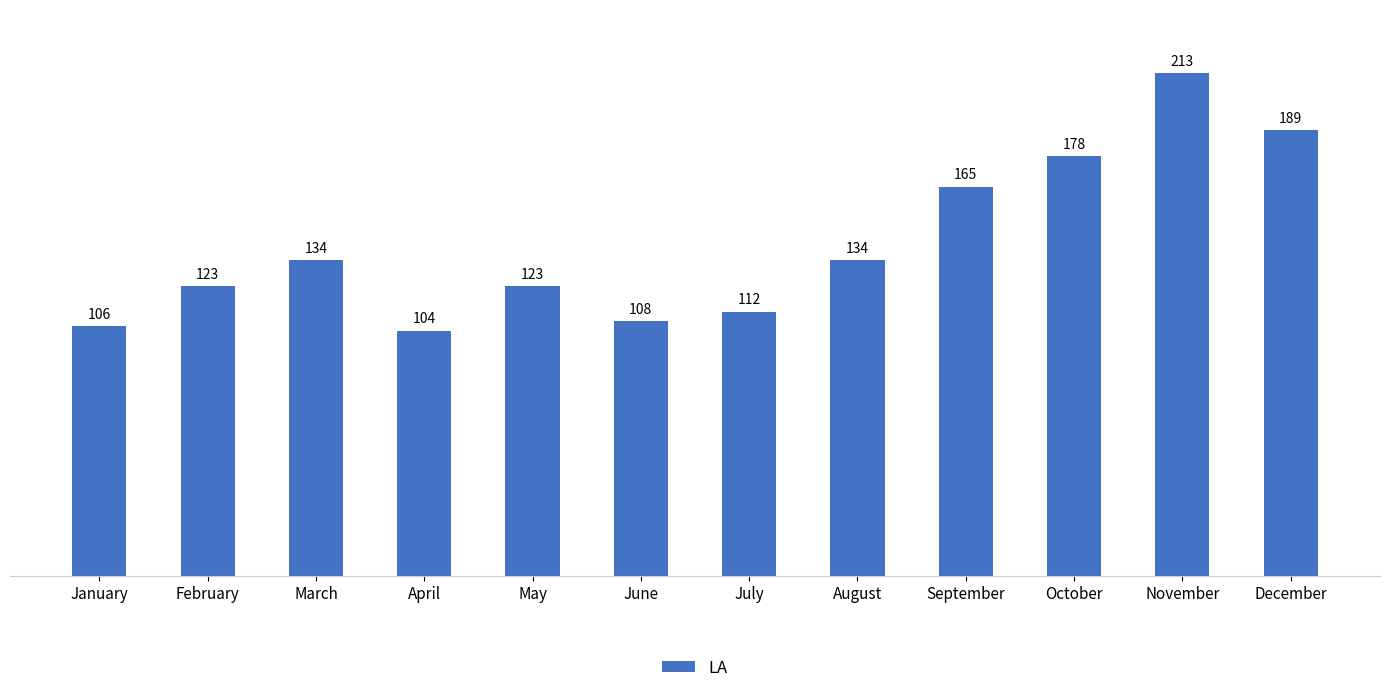

What is the smallest value displayed?

104